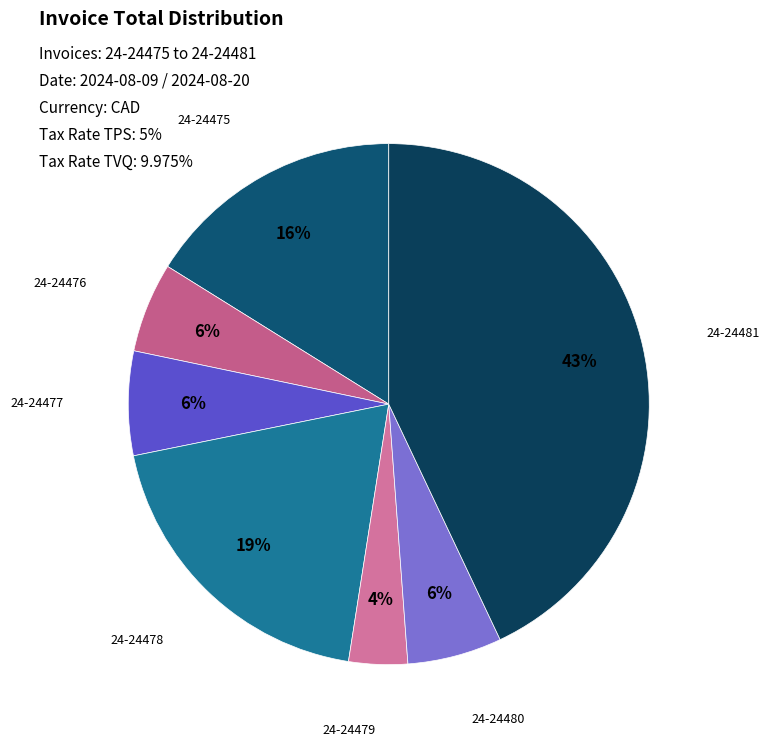

To the nearest percent, what is the difference between the largest and smallest slice percentages?

39%